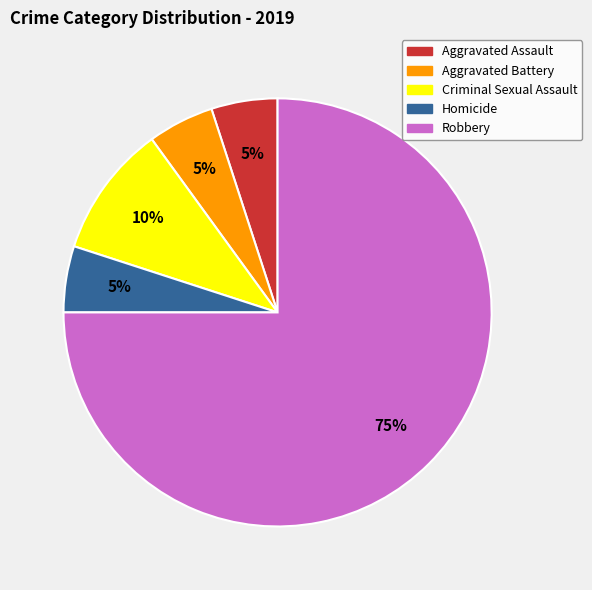

To the nearest percent, what percentage of the pie is Criminal Sexual Assault?

10%